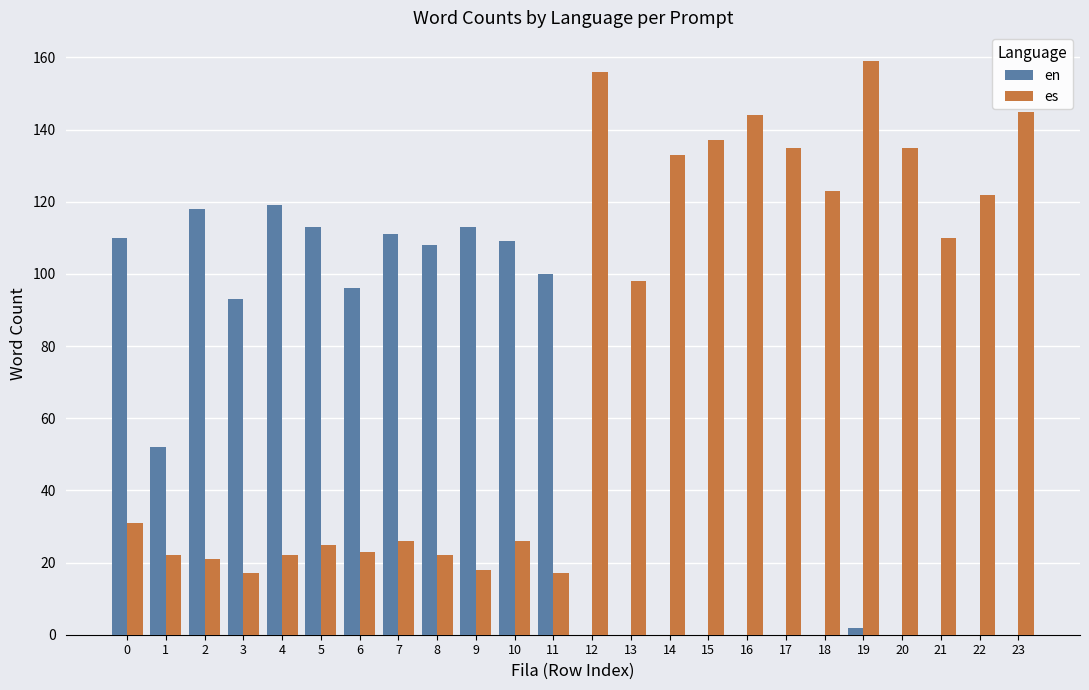

What is the sum of the es values at 5 and 9?

43